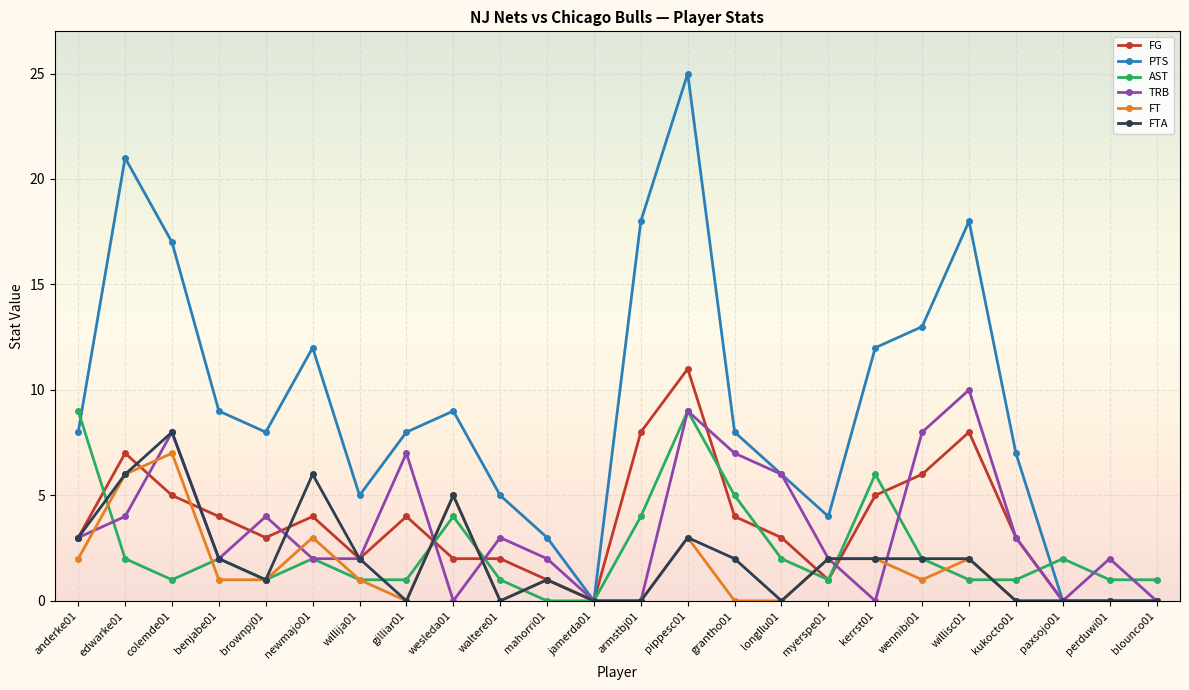

What is the label of the 22nd point from the right?

colemde01